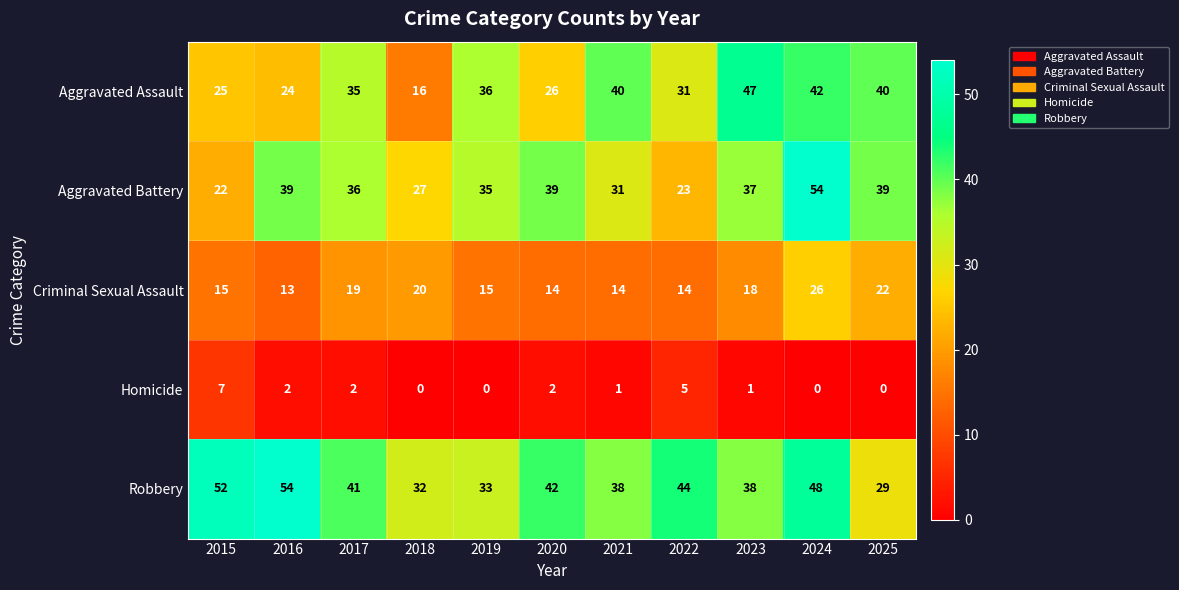

What is the greatest value displayed?

54